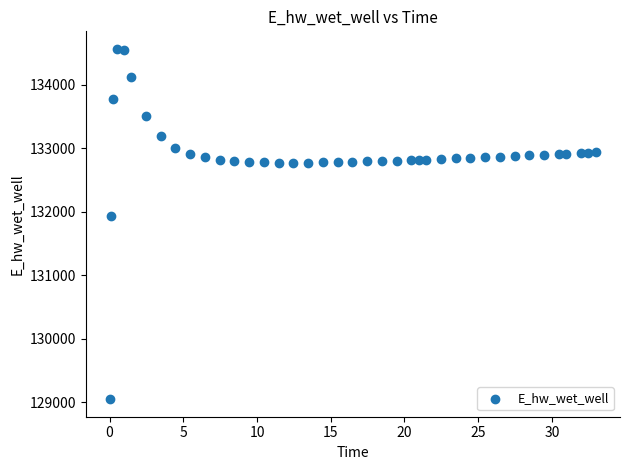

What is the range of X values (max minus min)?

32.9